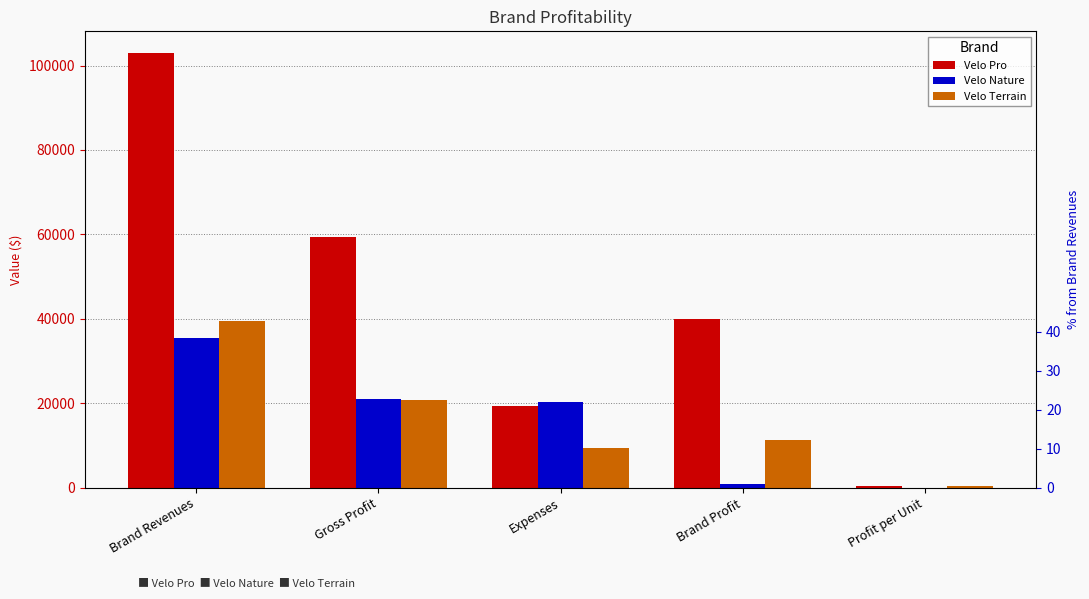

What is the total value across all series at Brand Revenues?

177948.0